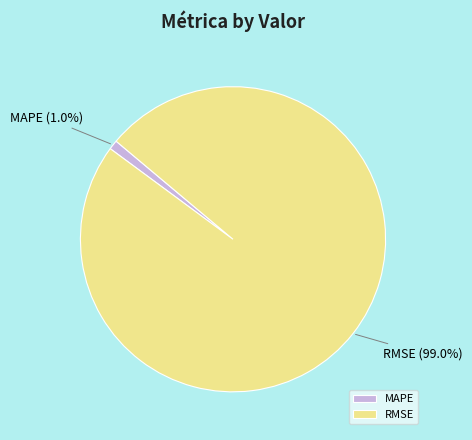

How much of the chart is everything except MAPE?

99.0%